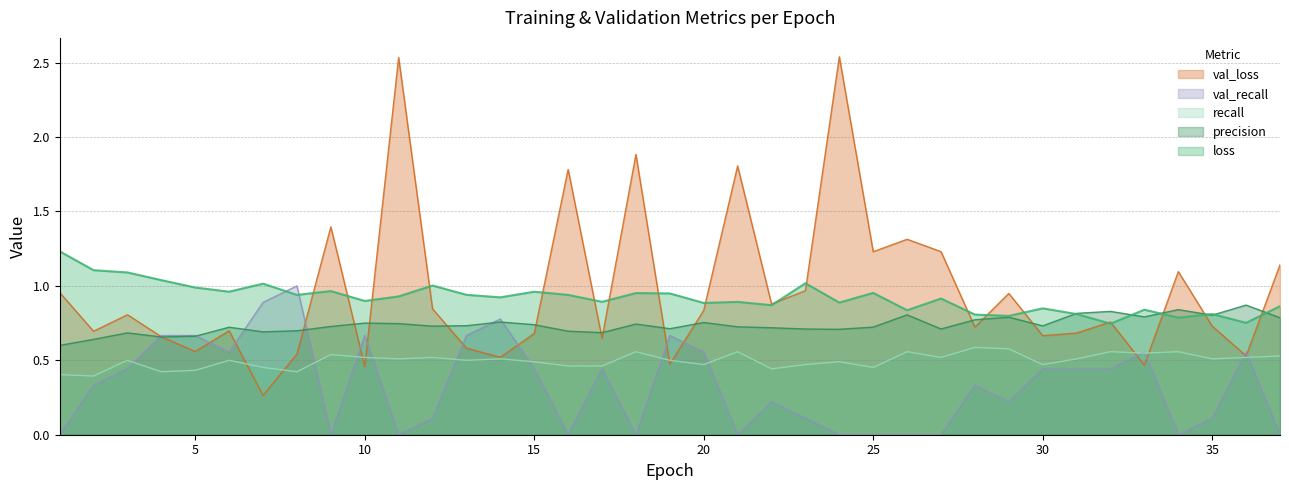

What is the difference between the second highest and second lowest values in the recall series?

0.2